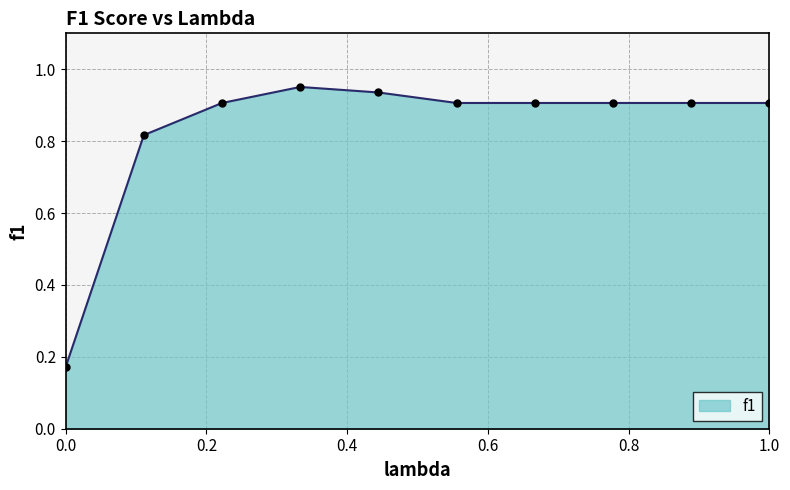

What is the difference between the second highest and second lowest values?

0.1